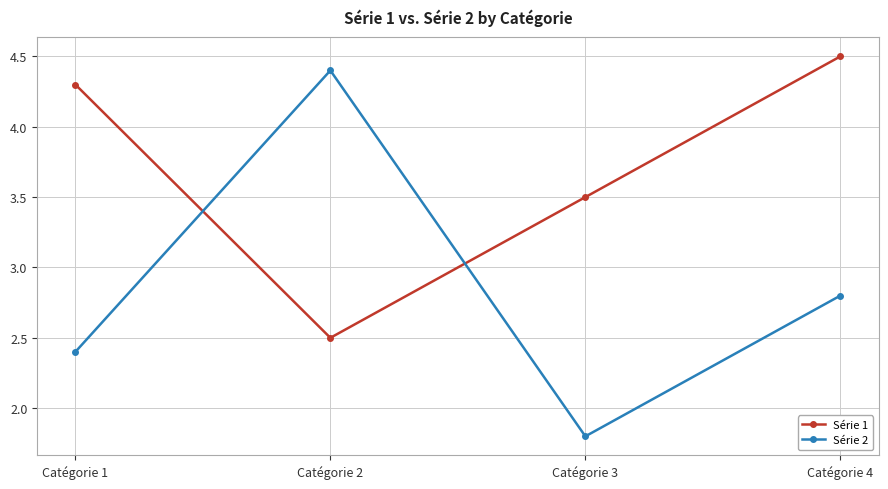

What is the total value across all series at Catégorie 3?

5.3